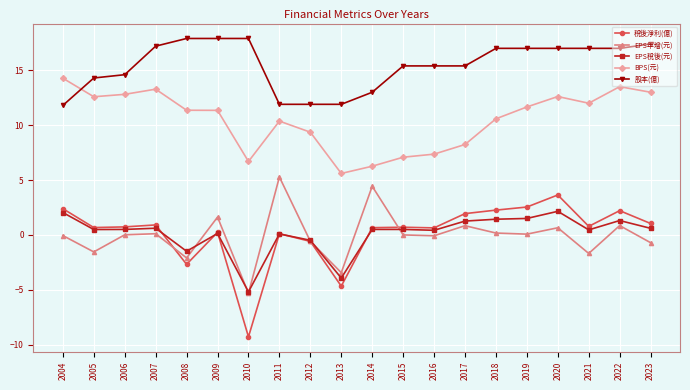

True or false: 稅後淨利(億) has more than 1 interior local peaks.

True